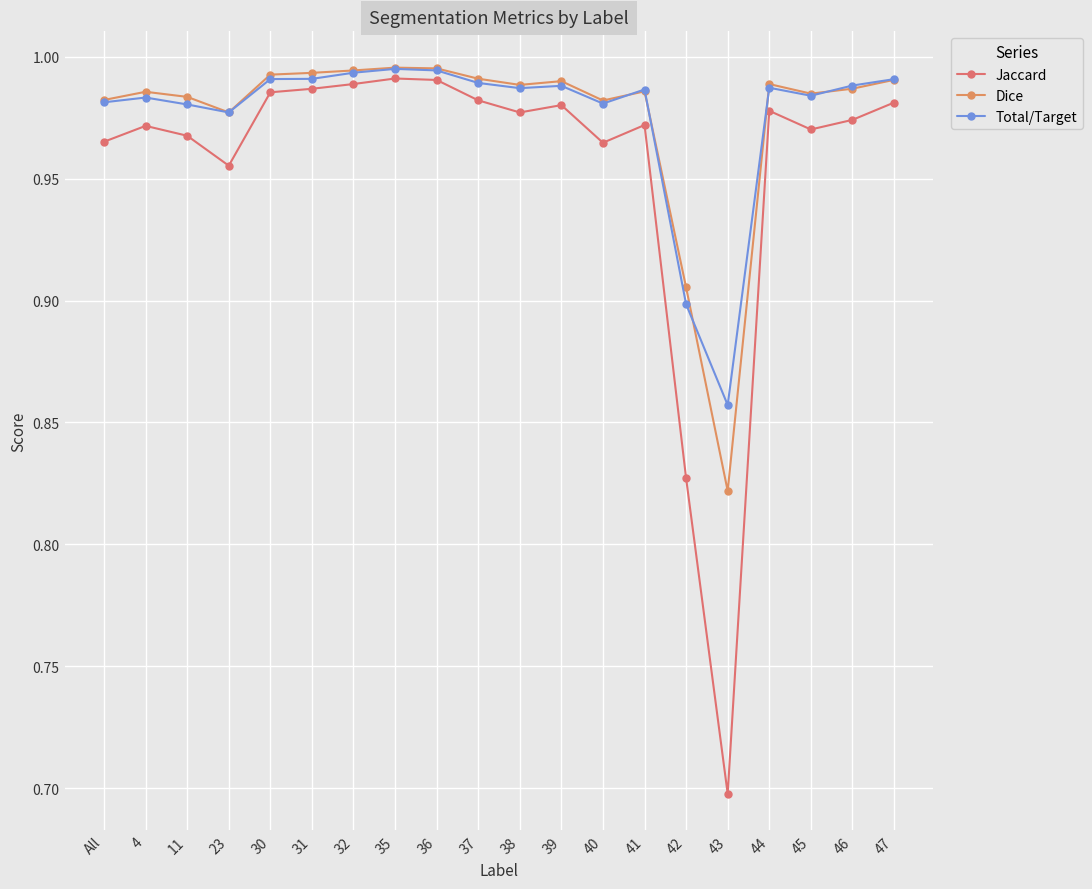

What is the minimum value shown in the chart?

0.7